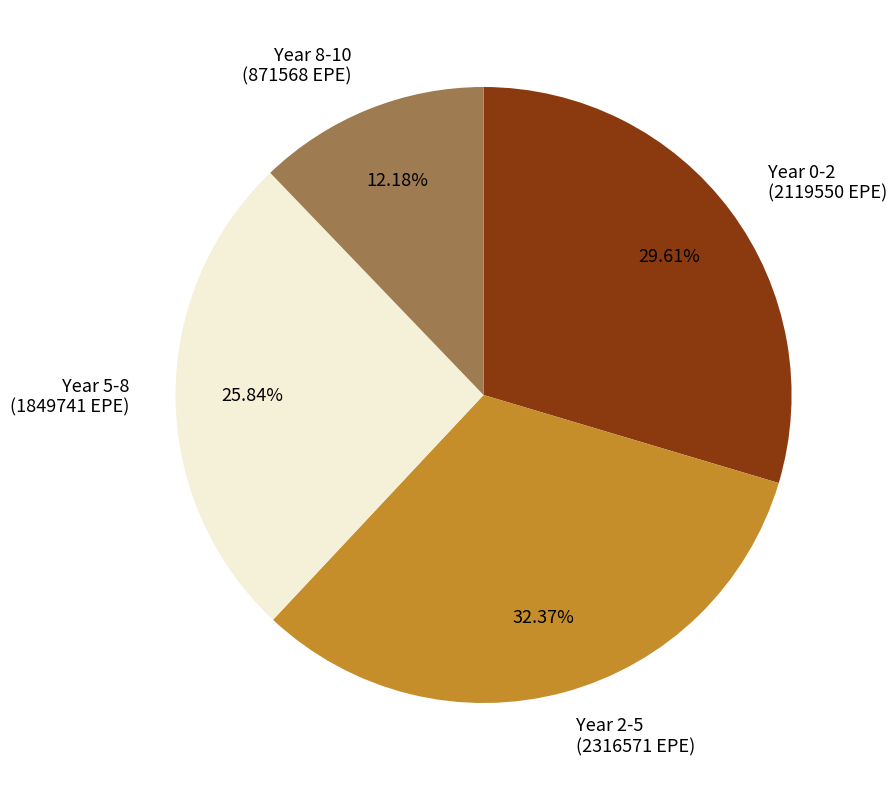

Which has a higher value, Year 5-8 (1849741 EPE) or Year 2-5 (2316571 EPE)?

Year 2-5 (2316571 EPE)